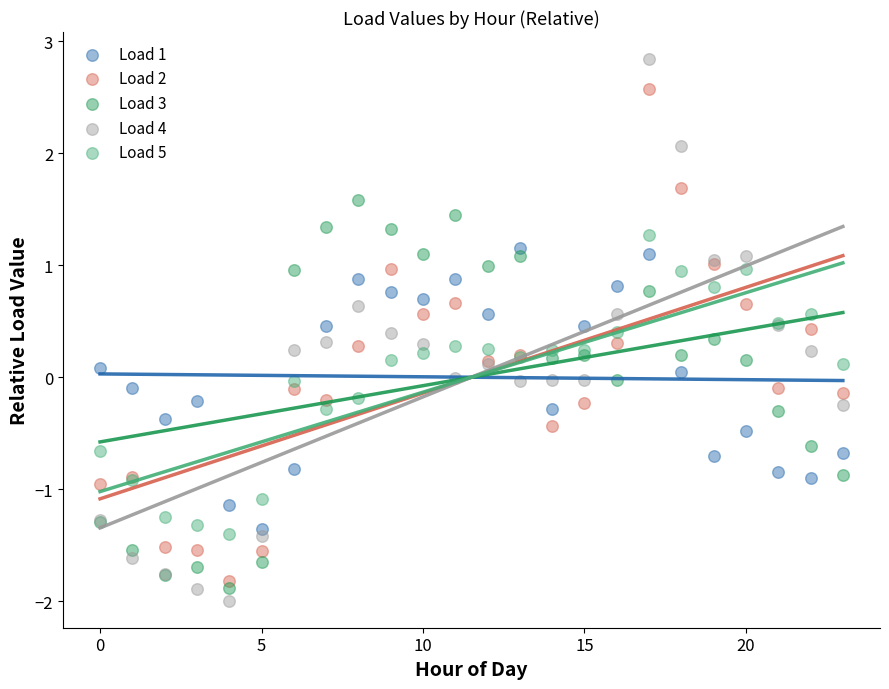

Which series contains the highest Y value?

Load 4